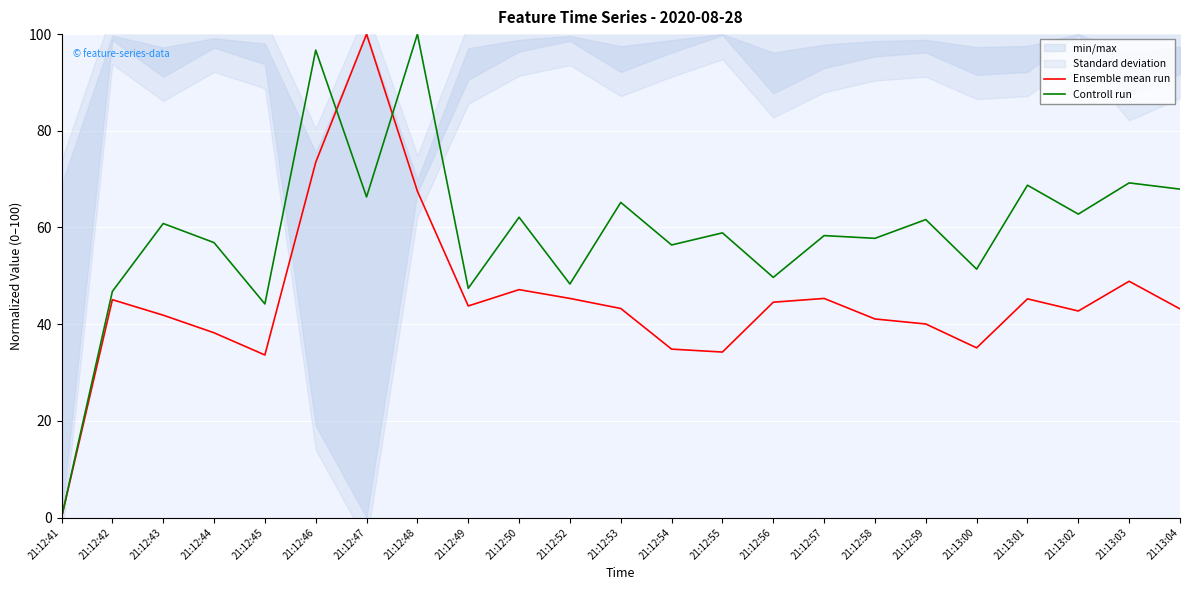

Is it true that Controll run equals 46.8 at 21:12:42?

True